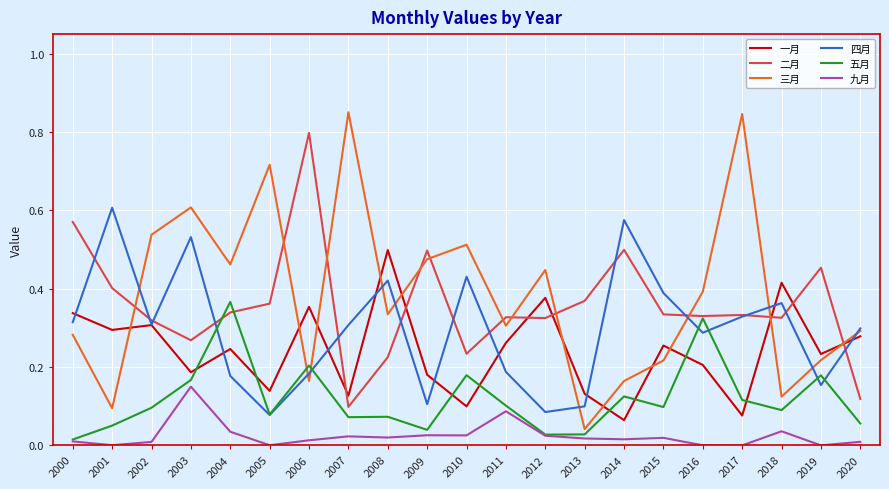

True or false: 九月 has more than 1 points higher than both neighbors.

True